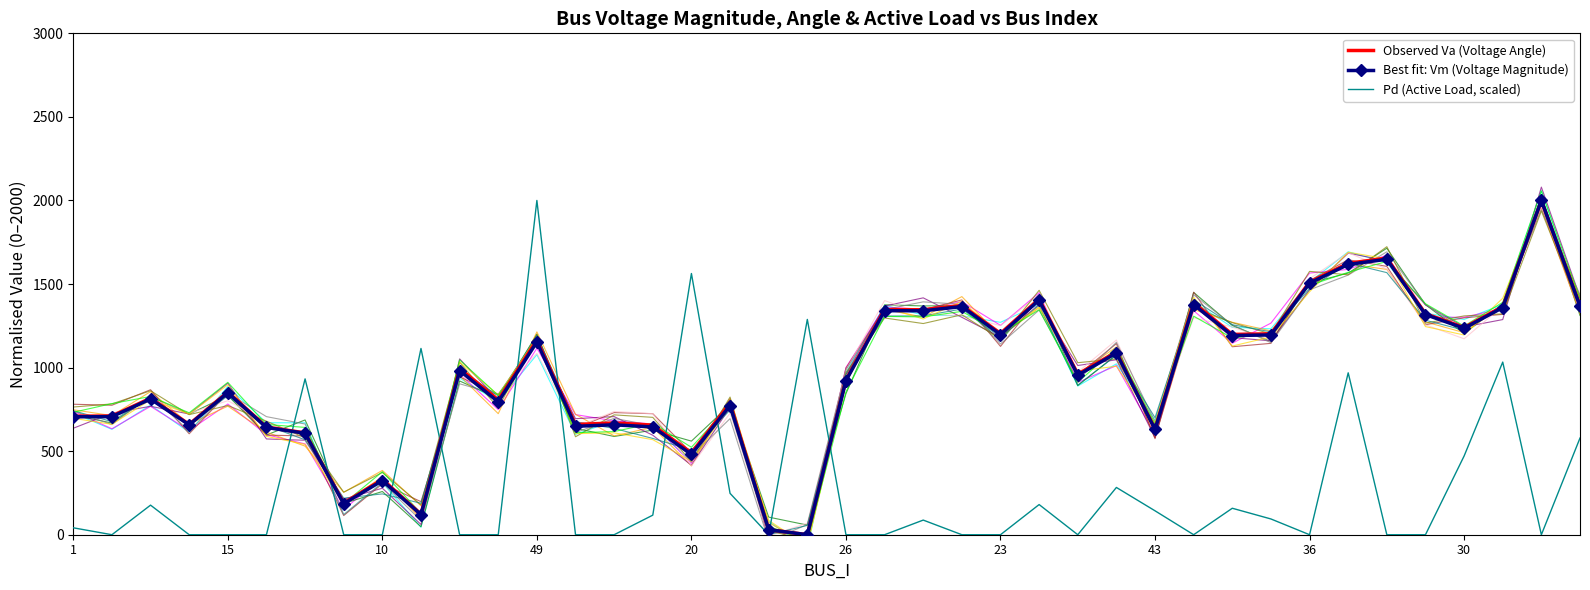

Which series has the widest spread of values?

Observed Va (Voltage Angle)